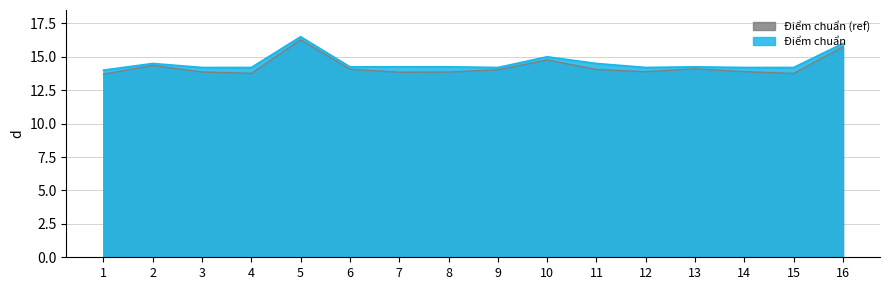

What is the approximate value at 11?

14.5